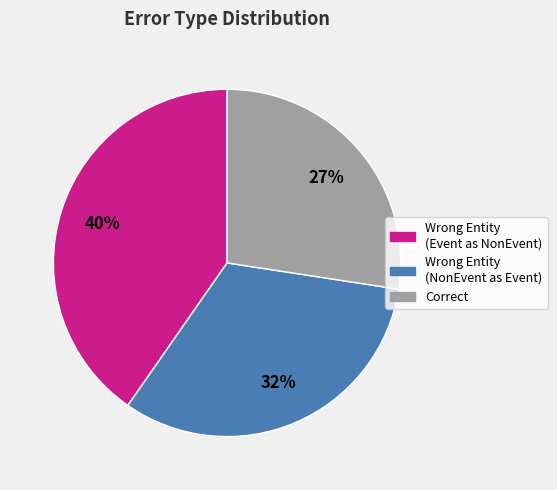

To the nearest percent, what is the average slice percentage?

33%